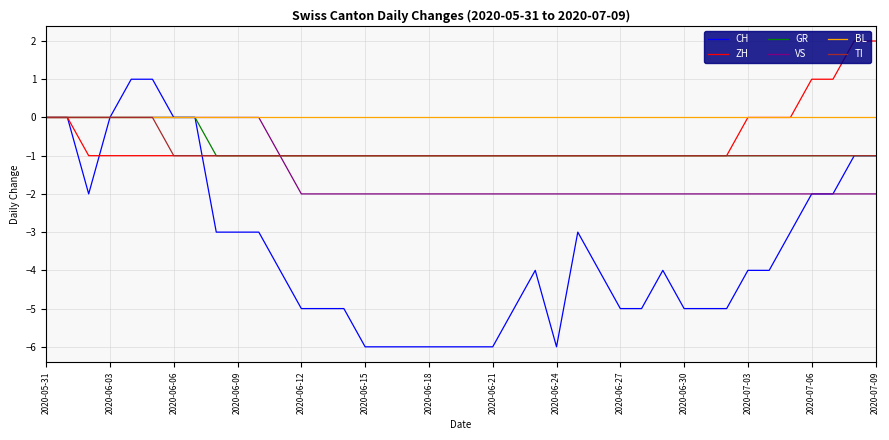

Reading left to right, what are all the values shown in this chart?

CH: 0	0	-2	0	1	1	0	0	-3	-3	-3	-4	-5	-5	-5	-6	-6	-6	-6	-6	-6	-6	-5	-4	-6	-3	-4	-5	-5	-4	-5	-5	-5	-4	-4	-3	-2	-2	-1	-1
ZH: 0	0	-1	-1	-1	-1	-1	-1	-1	-1	-1	-1	-1	-1	-1	-1	-1	-1	-1	-1	-1	-1	-1	-1	-1	-1	-1	-1	-1	-1	-1	-1	-1	0	0	0	1	1	2	2
GR: 0	0	0	0	0	0	0	0	-1	-1	-1	-1	-1	-1	-1	-1	-1	-1	-1	-1	-1	-1	-1	-1	-1	-1	-1	-1	-1	-1	-1	-1	-1	-1	-1	-1	-1	-1	-1	-1
VS: 0	0	0	0	0	0	0	0	0	0	0	-1	-2	-2	-2	-2	-2	-2	-2	-2	-2	-2	-2	-2	-2	-2	-2	-2	-2	-2	-2	-2	-2	-2	-2	-2	-2	-2	-2	-2
BL: 0	0	0	0	0	0	0	0	0	0	0	0	0	0	0	0	0	0	0	0	0	0	0	0	0	0	0	0	0	0	0	0	0	0	0	0	0	0	0	0
TI: 0	0	0	0	0	0	-1	-1	-1	-1	-1	-1	-1	-1	-1	-1	-1	-1	-1	-1	-1	-1	-1	-1	-1	-1	-1	-1	-1	-1	-1	-1	-1	-1	-1	-1	-1	-1	-1	-1